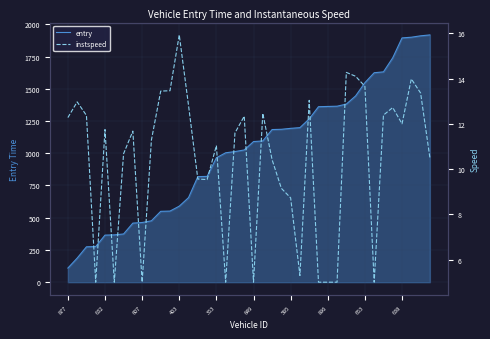

List the series in order of their overall mean, highest first.

entry, instspeed